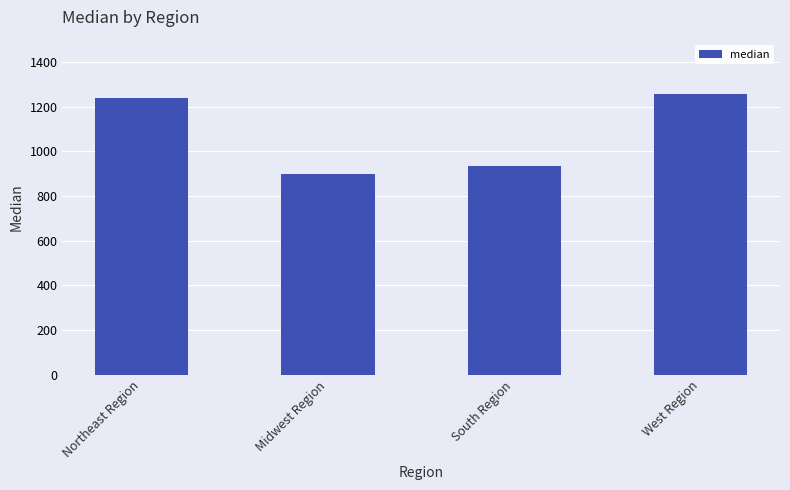

Where is the data nearest to the value 1078?

South Region